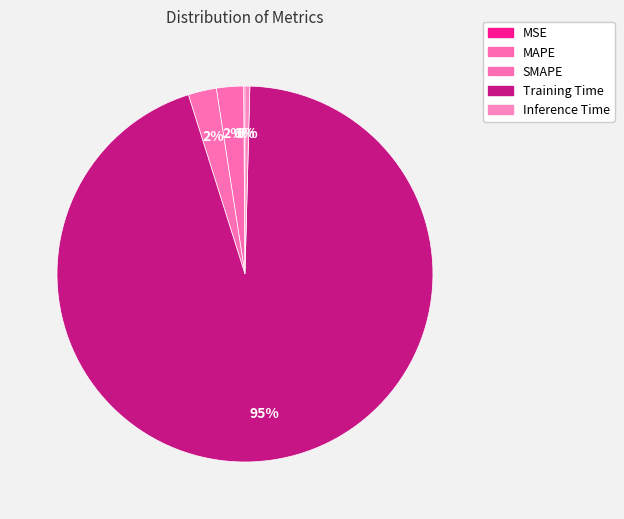

Which has a higher value, MAPE or Training Time?

Training Time